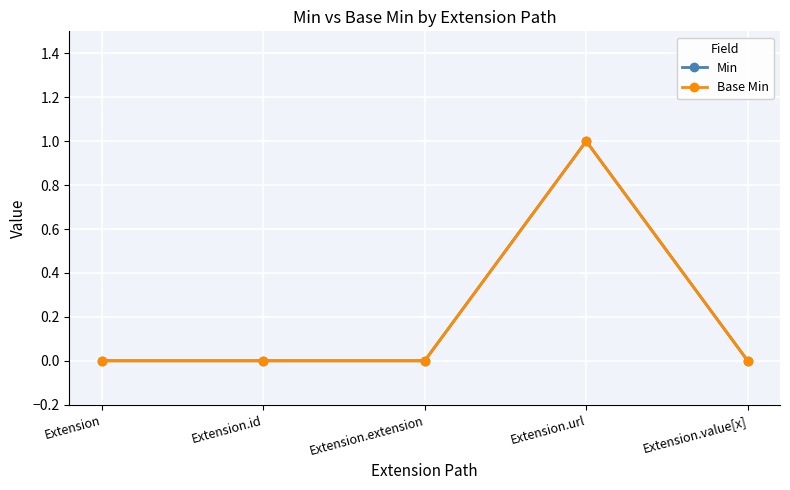

Rank the series at Extension.id from lowest to highest value.

Min, Base Min